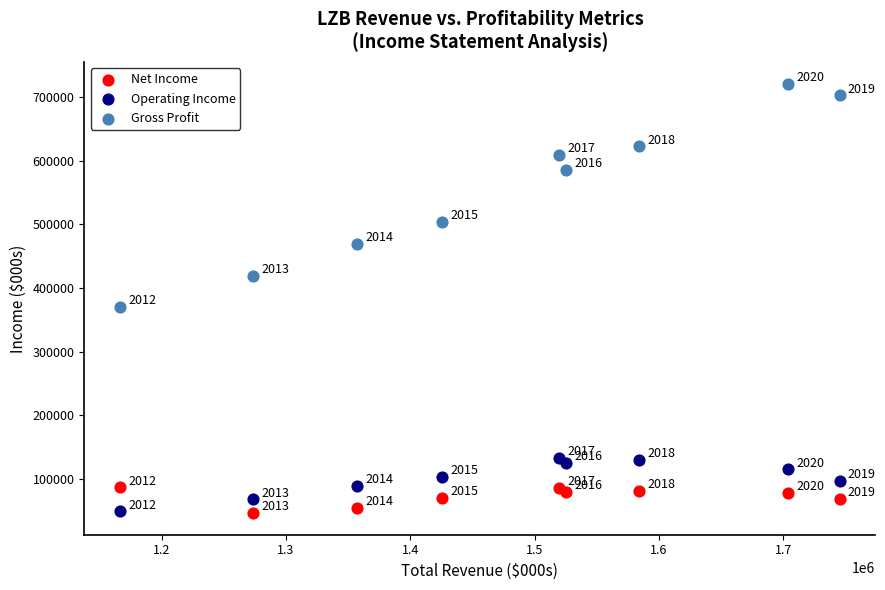

What are all the series names shown in the legend?

Net Income, Operating Income, Gross Profit